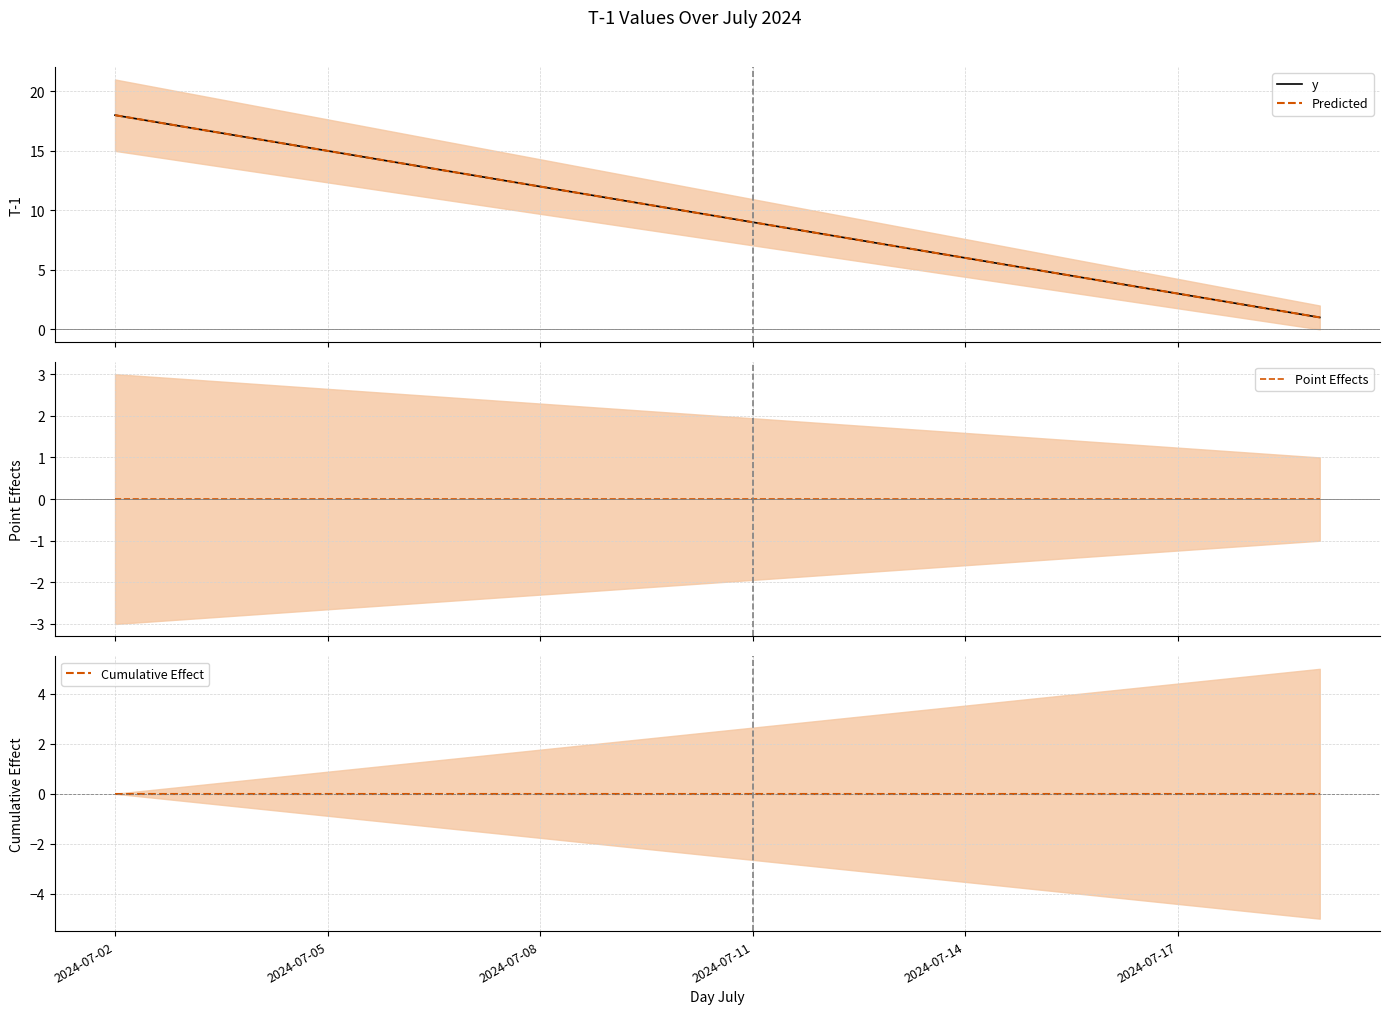

What is the sum of all y values?

171